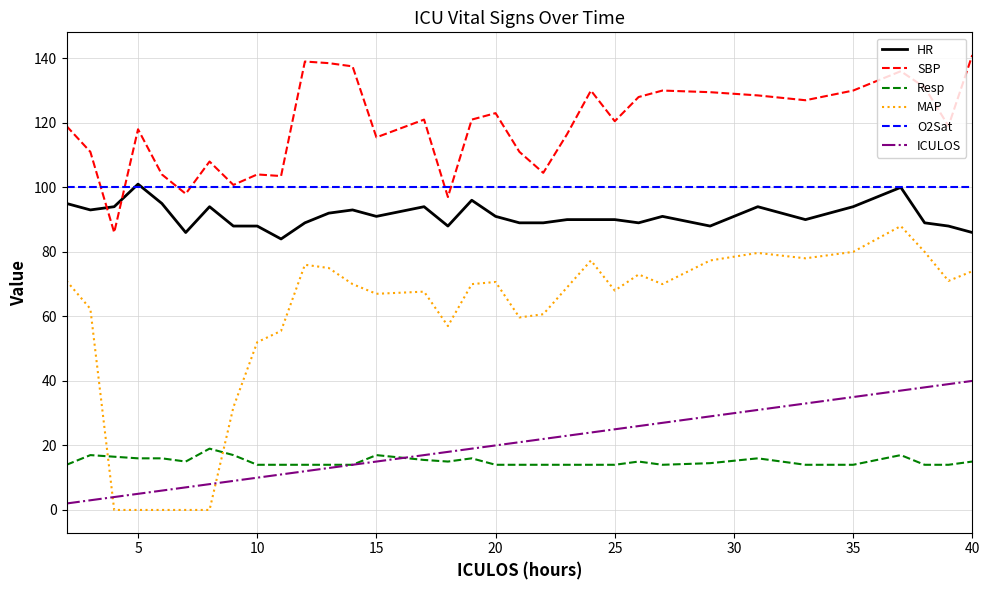

Which series has the largest total across all categories?

SBP